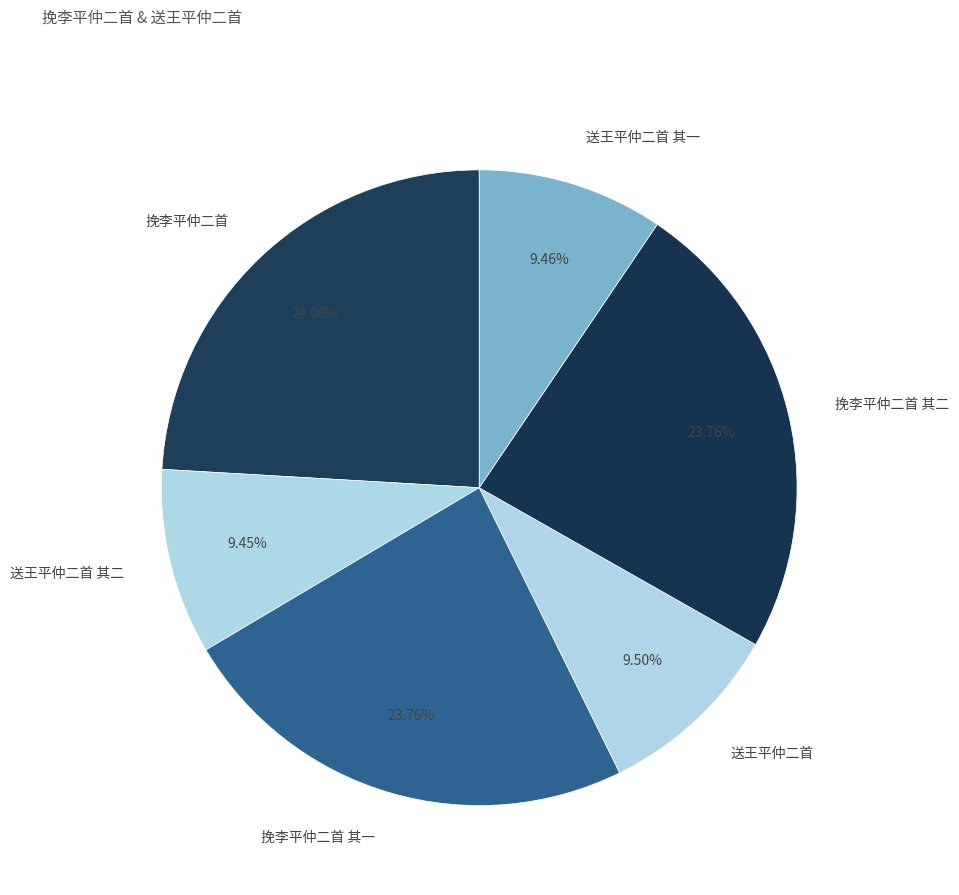

Approximately how many times larger is the value at 送王平仲二首 其一 compared to 送王平仲二首?

1.0